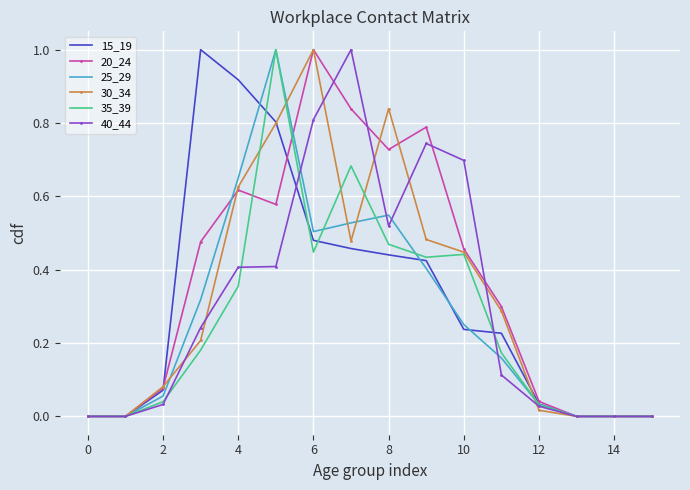

What is the maximum value for 35_39?

1.0